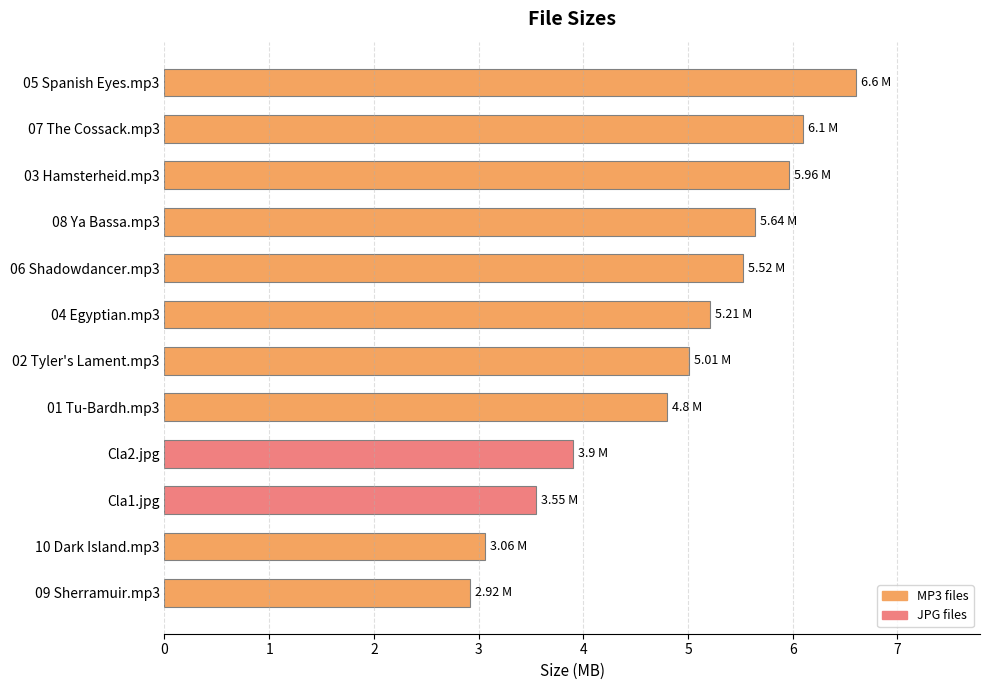

What is the greatest value displayed?

6.6